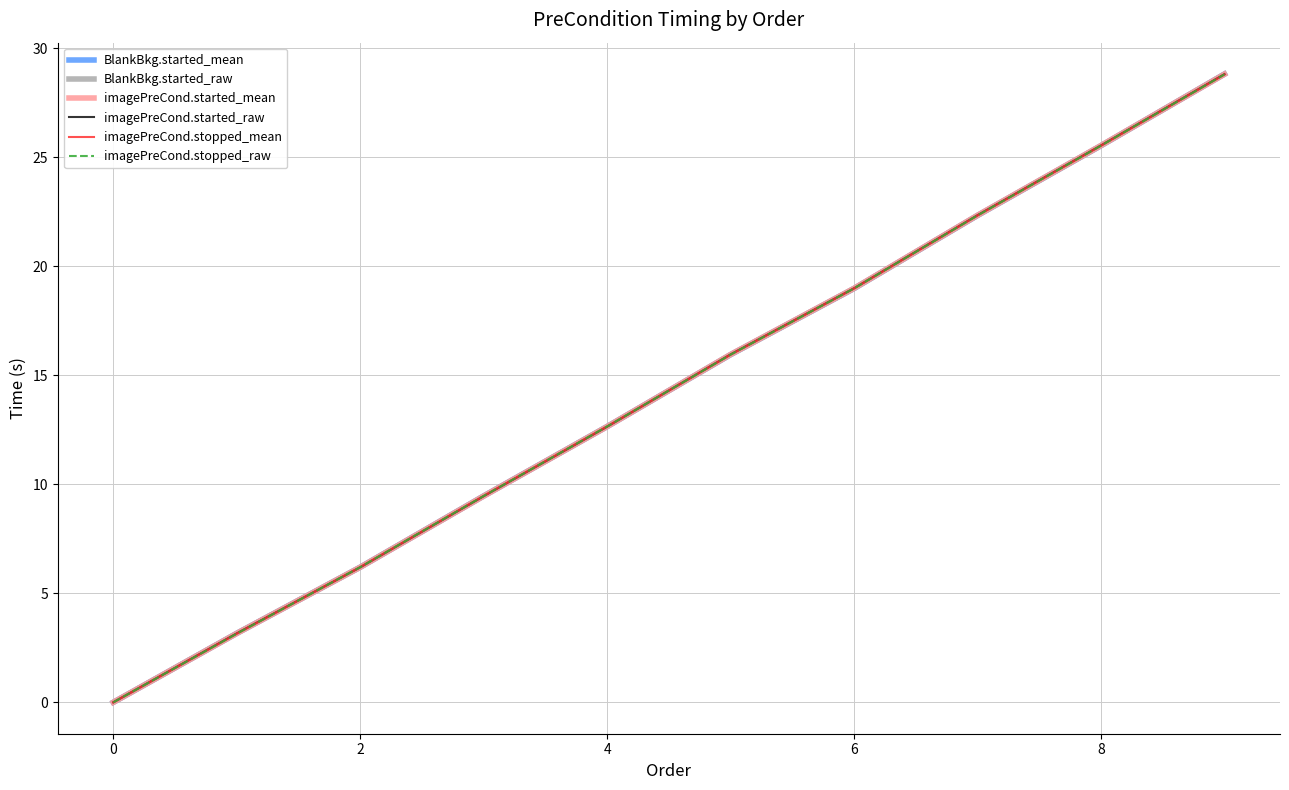

Does the chart display data point markers on the line(s)?

No